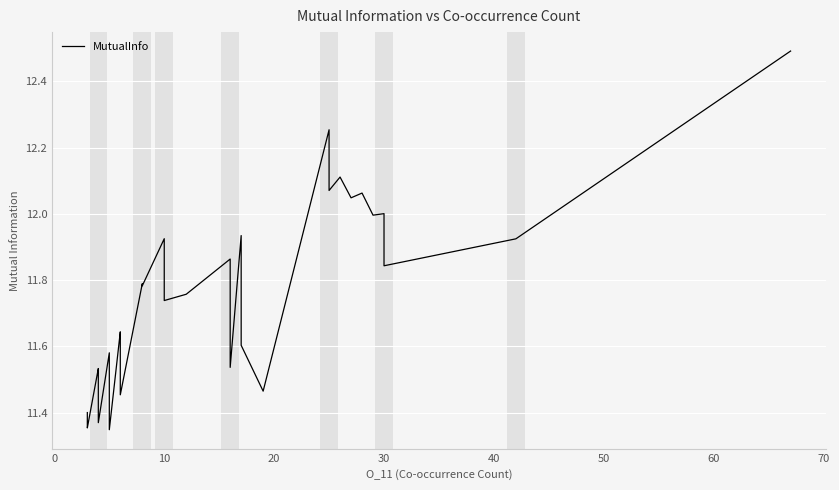

What is the difference between the maximum and minimum values?

1.1